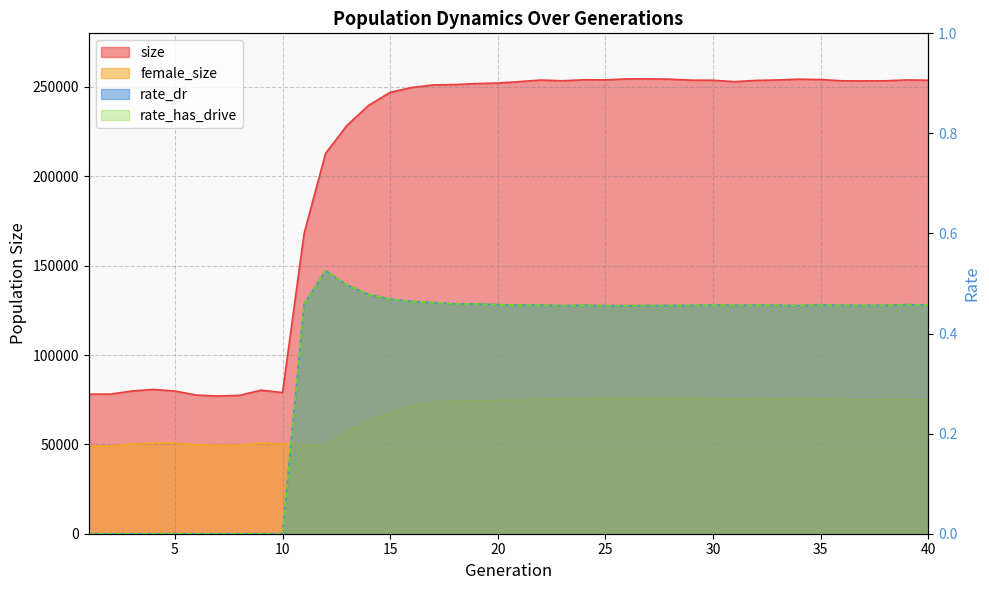

True or false: female_size and rate_dr intersect in this chart.

False